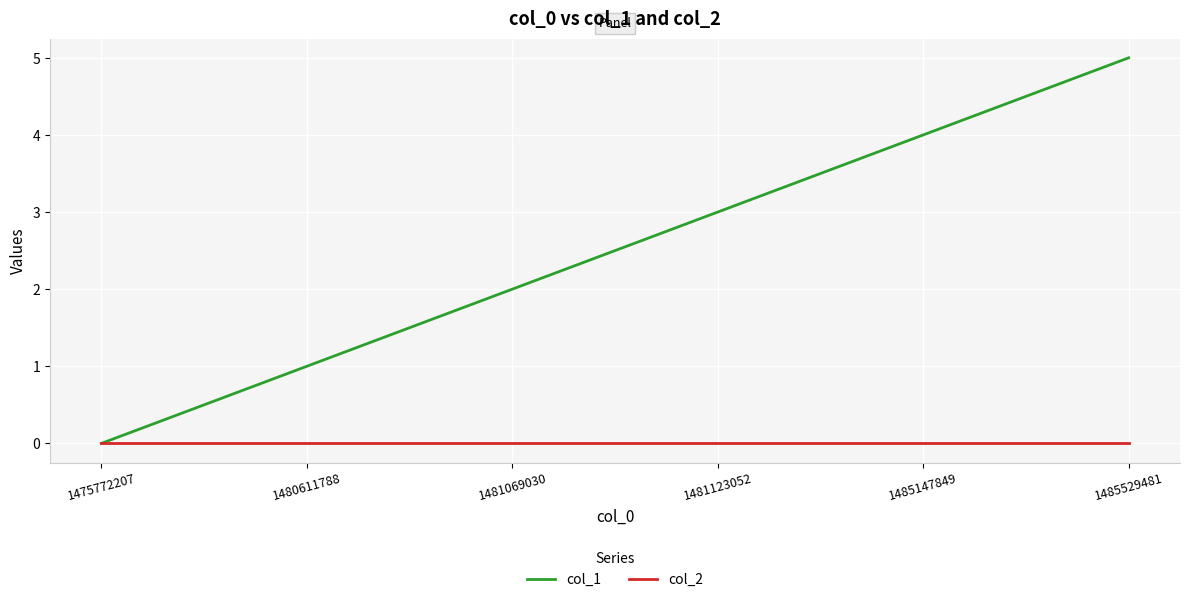

List the series in order of their peak value, highest first.

col_1, col_2